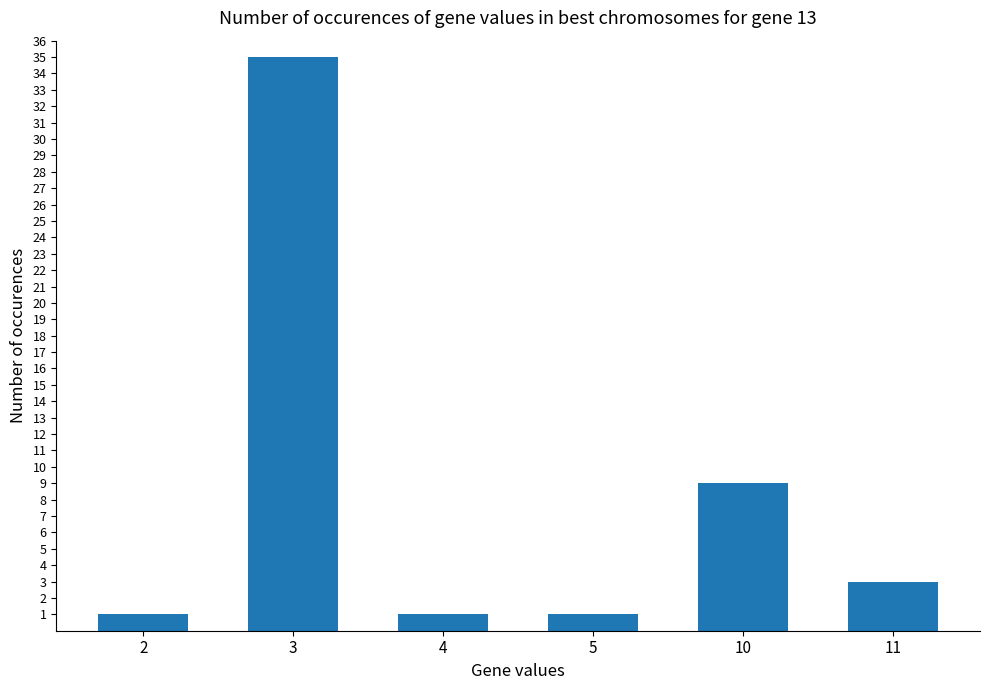

What is the minimum value shown in the chart?

1